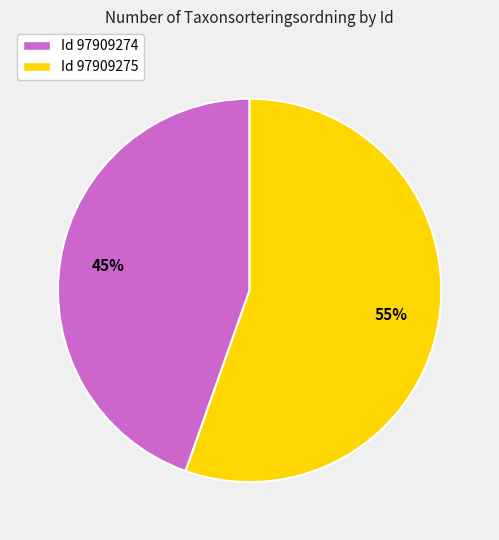

Which has a higher value, Id 97909274 or Id 97909275?

Id 97909275